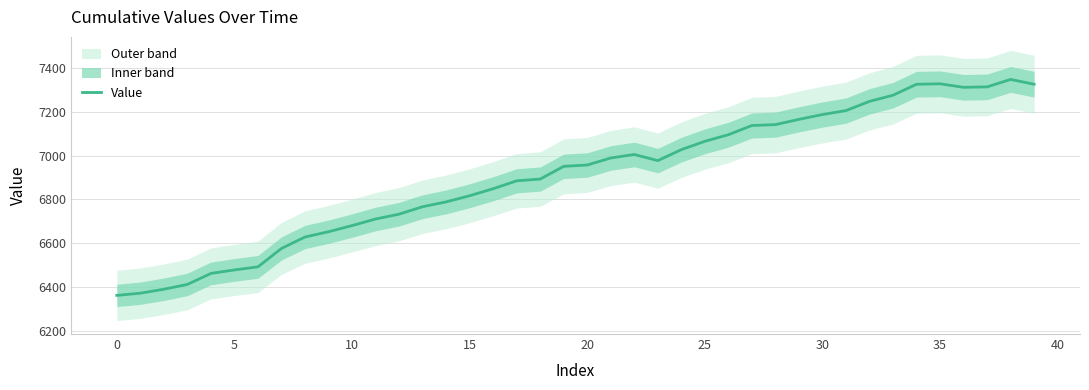

How many categories are shown in the chart?

40